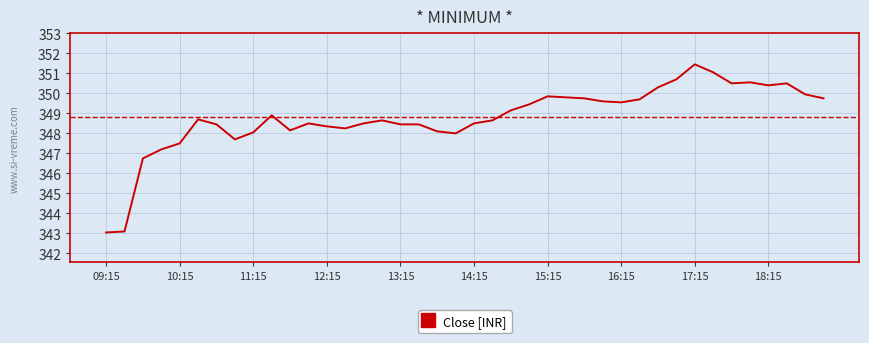

What is the minimum value shown in the chart?

343.1